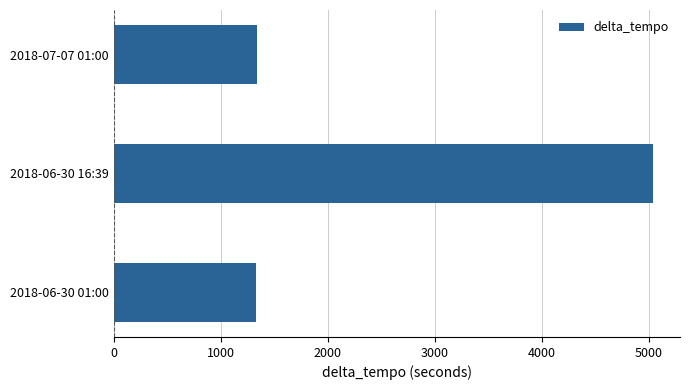

What is the minimum value shown in the chart?

1327